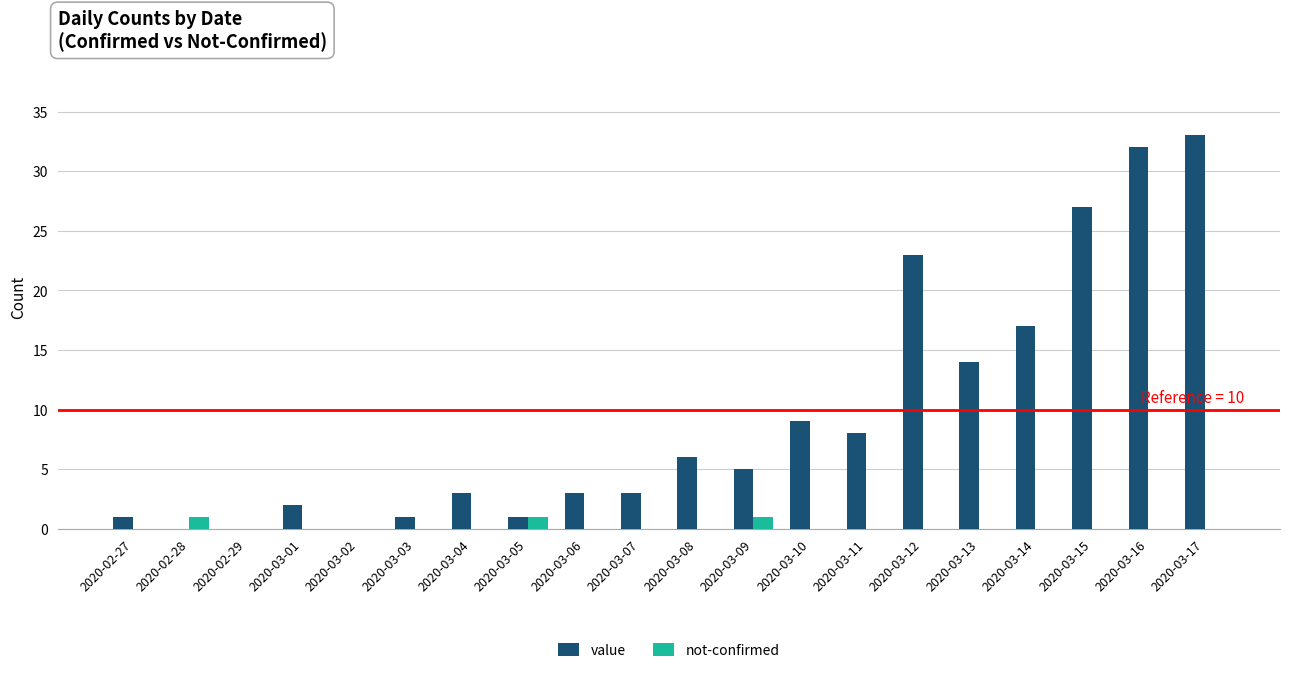

Count the number of data series in this chart.

2